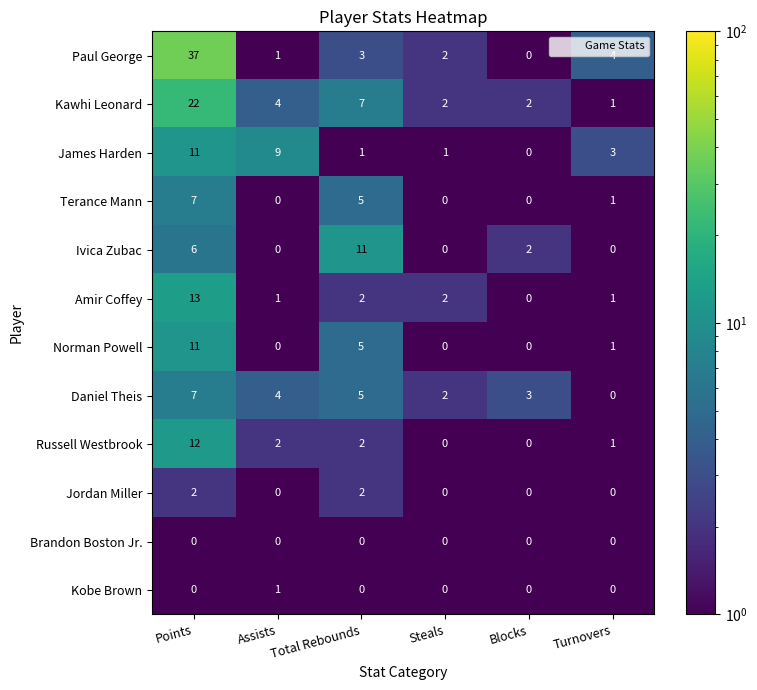

Which series has the largest total across all categories?

Paul George